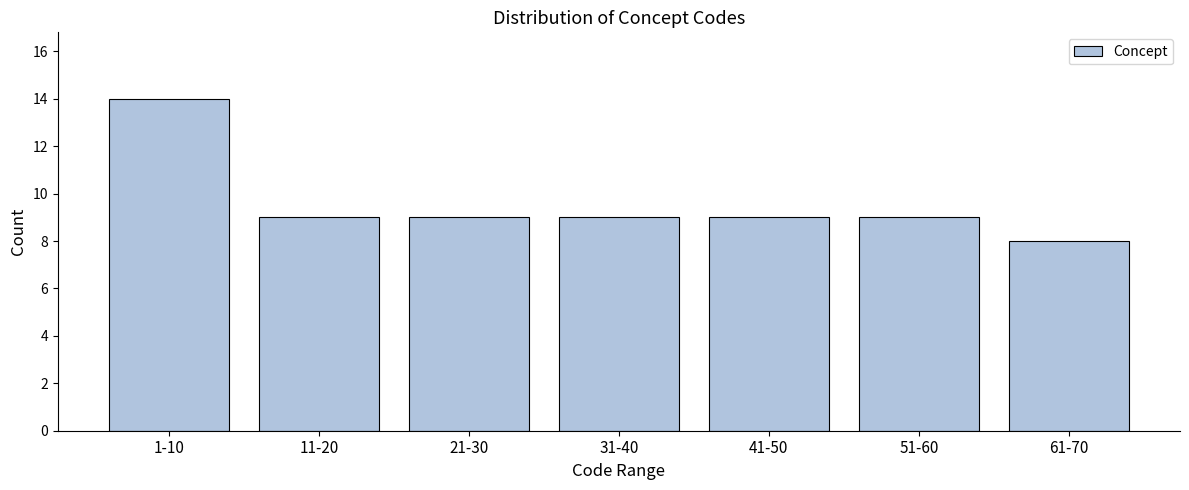

Reading right to left, list all the values displayed in this chart.

61-70=8	51-60=9	41-50=9	31-40=9	21-30=9	11-20=9	1-10=14